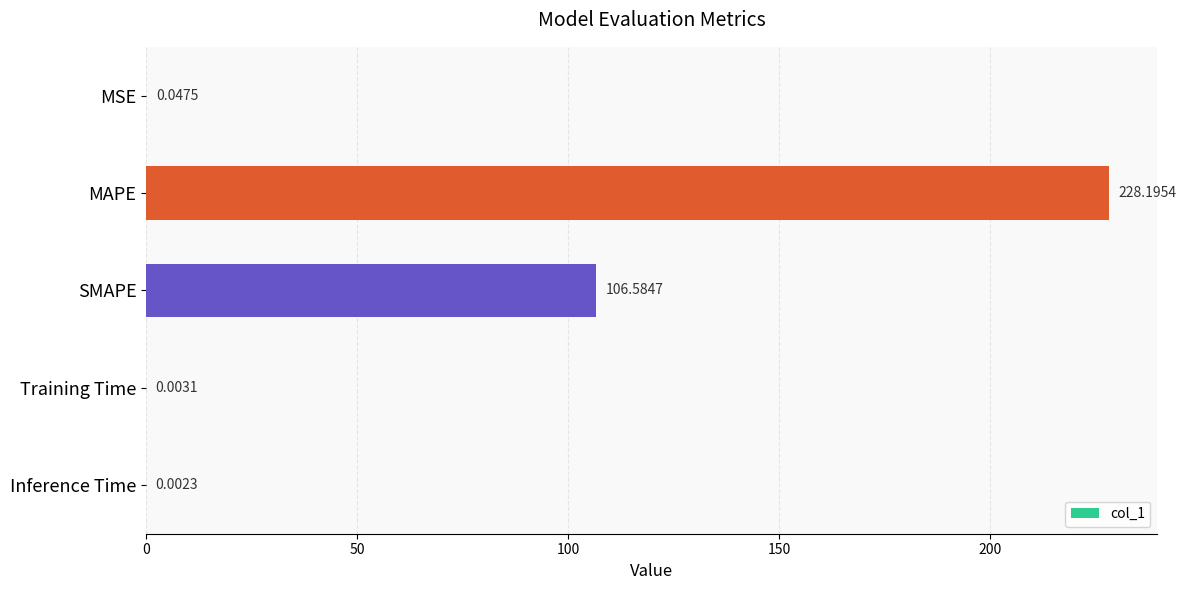

What is the sum of all values?

334.8